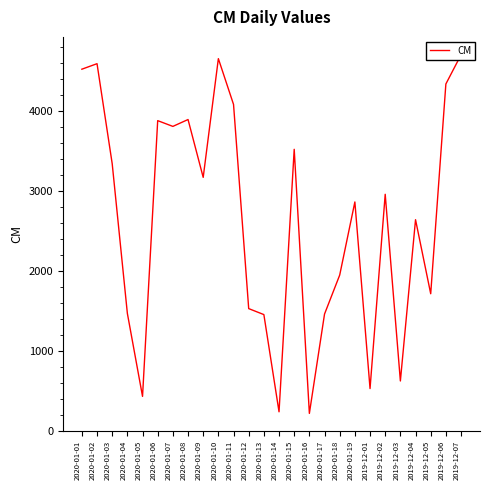

How many data points does each series have?

26